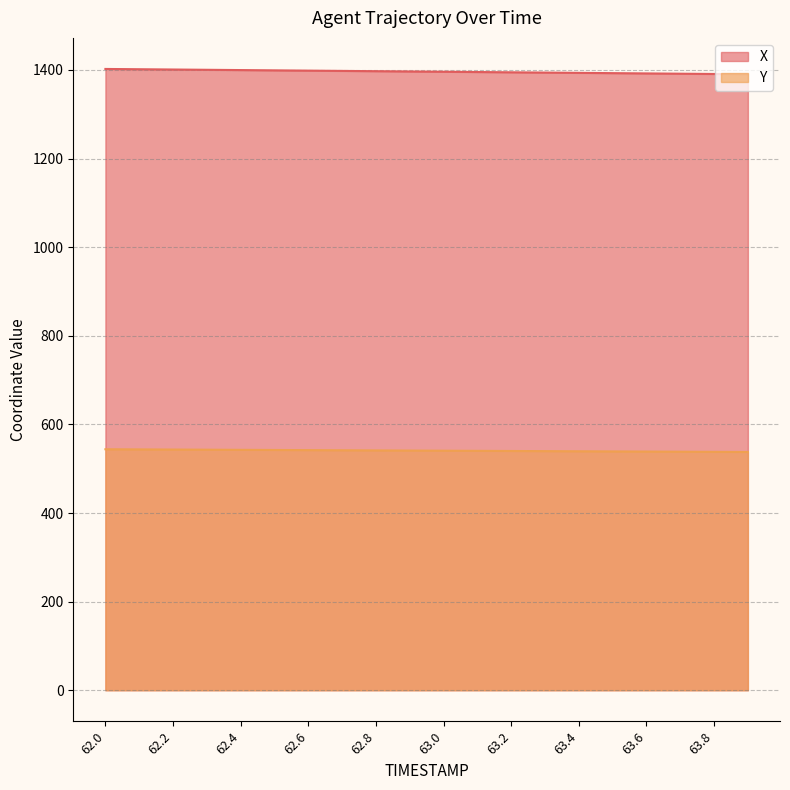

The value of Y at 62.1 is 543.6. True or false?

True